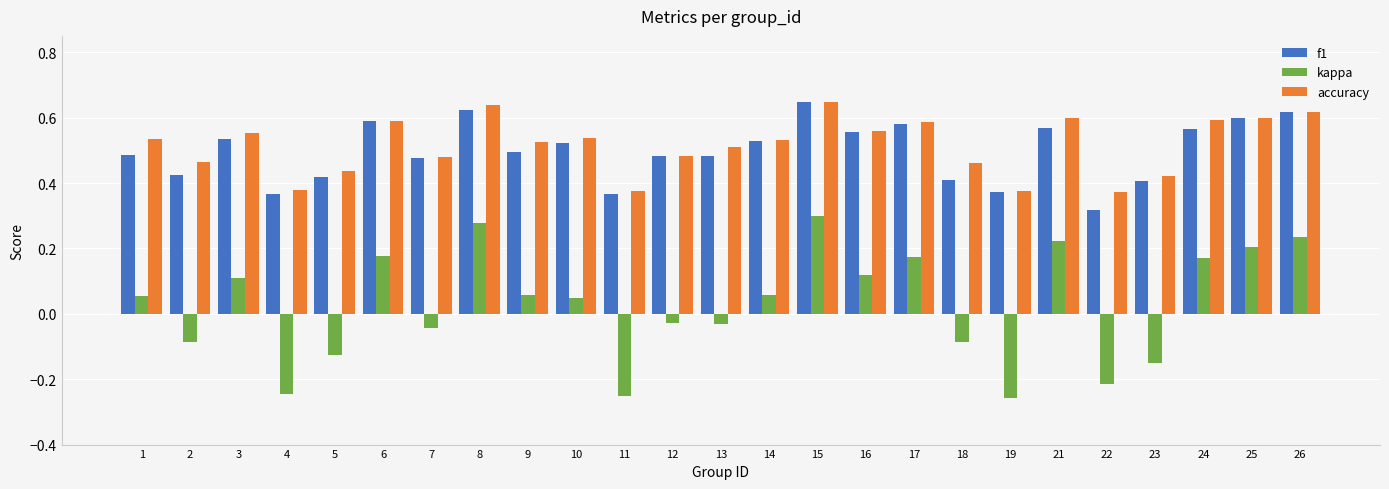

Which series has the widest spread of values?

kappa